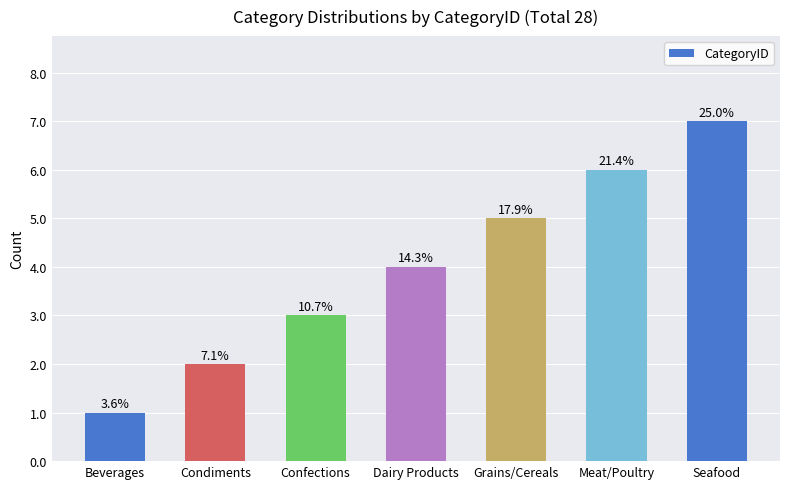

How many bars are there in total?

7